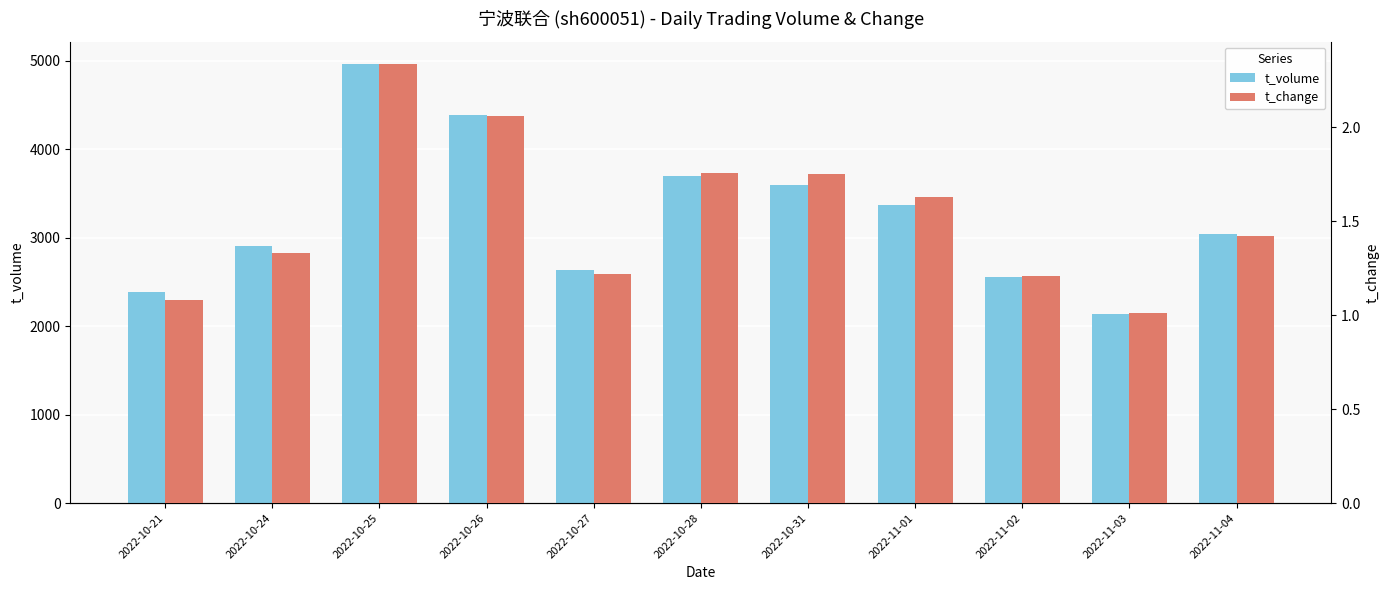

What is the lowest value of the t_change series?

1.0